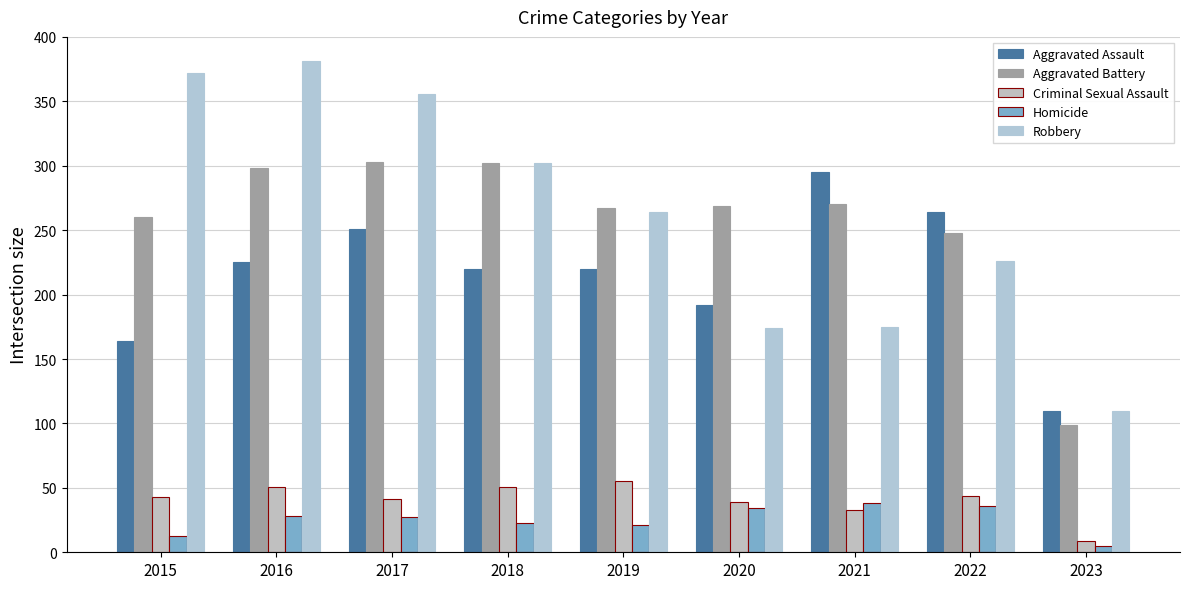

At which category is the sum across all series the highest?

2016